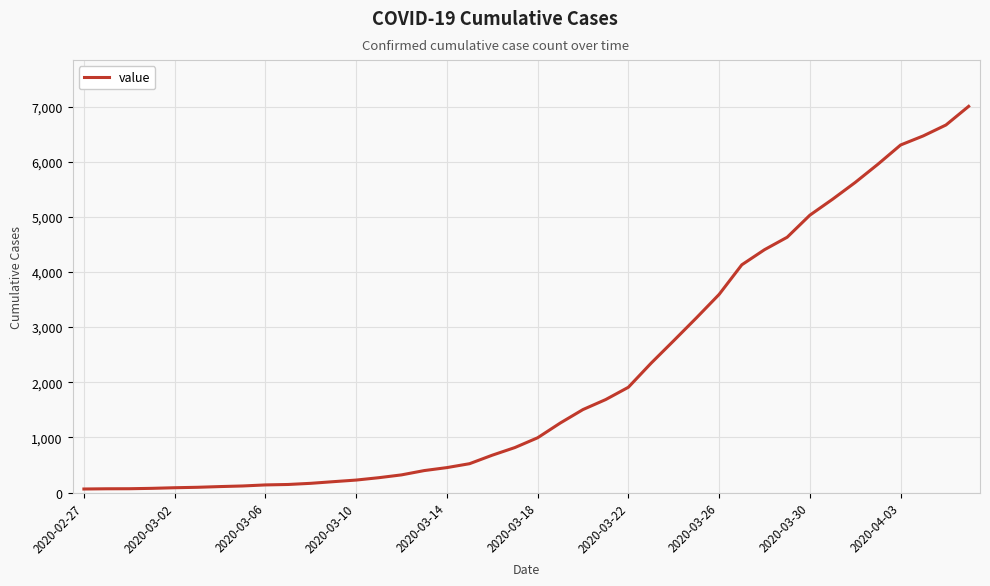

What is the difference between the maximum and minimum values?

6940